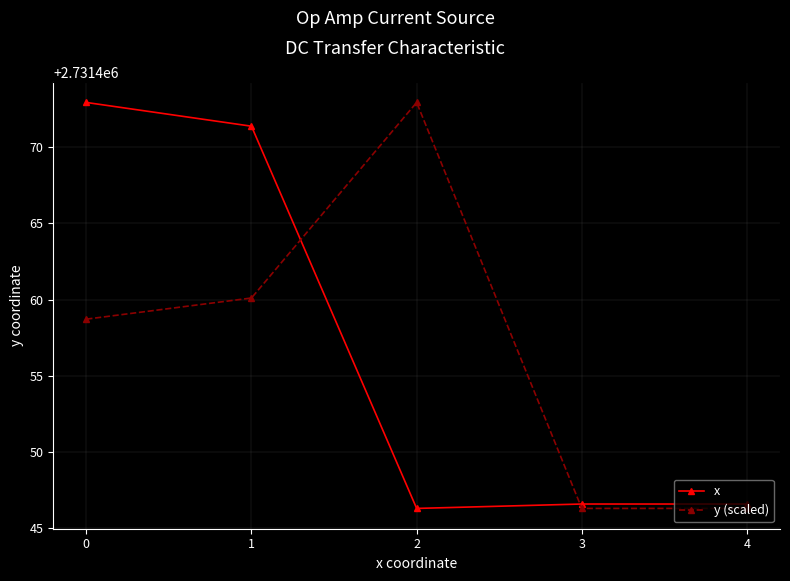

What is the sum of the x values at 1 and 0?

5462944.3